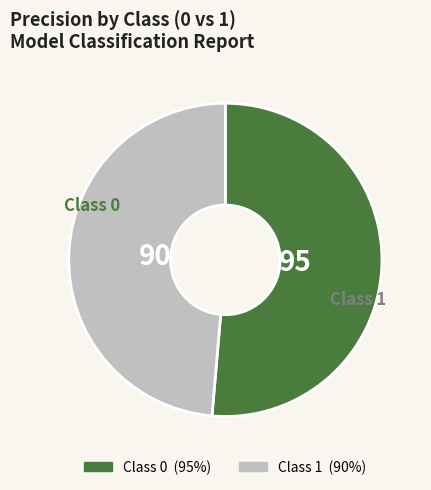

Does any single category account for the majority?

Yes